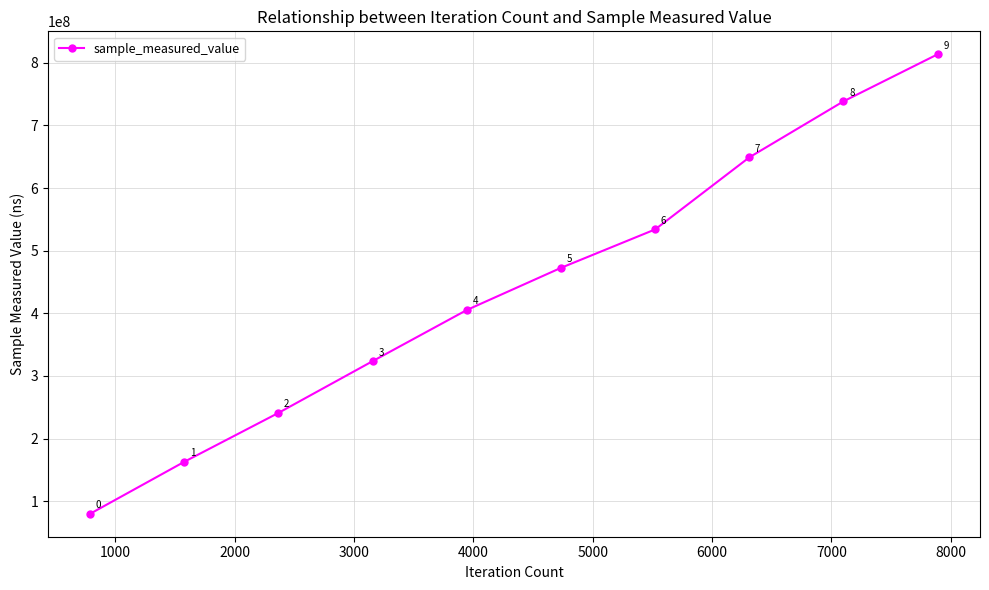

True or false: the data has more than 0 interior local peaks.

False